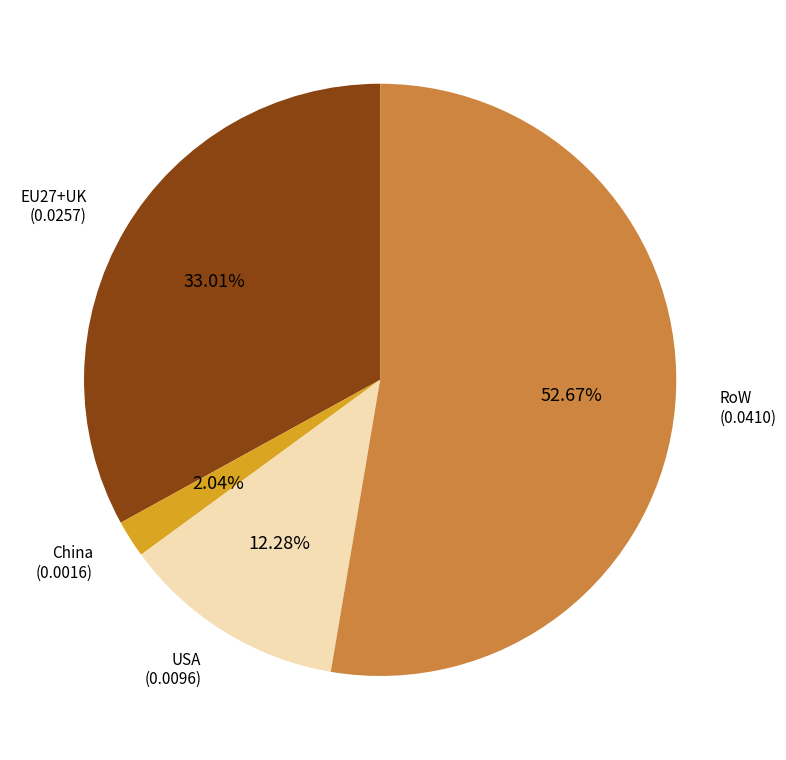

Do RoW and EU27+UK together represent more than half of the pie?

Yes